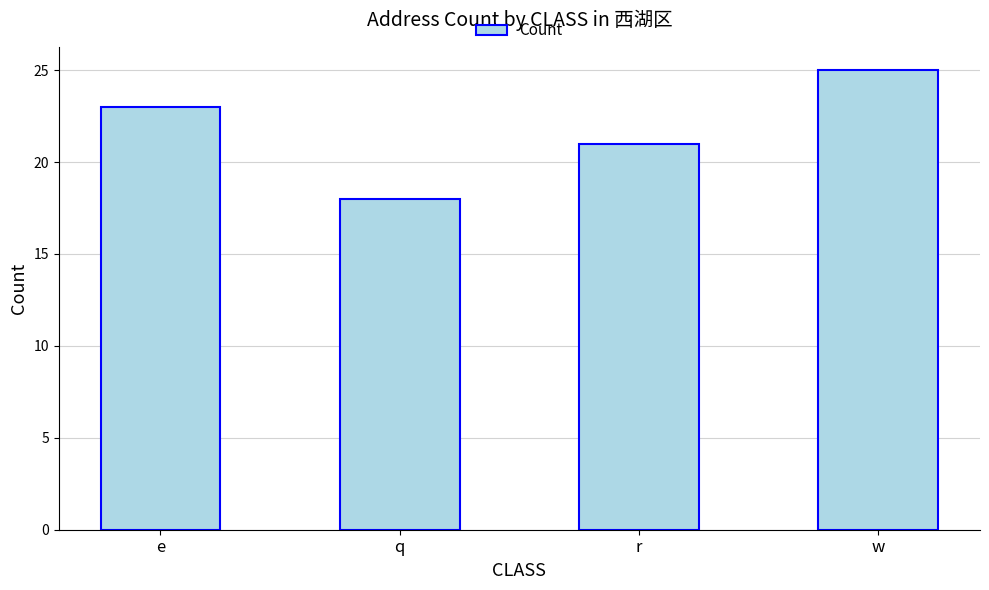

Reading left to right, what are all the values shown in this chart?

e=23	q=18	r=21	w=25